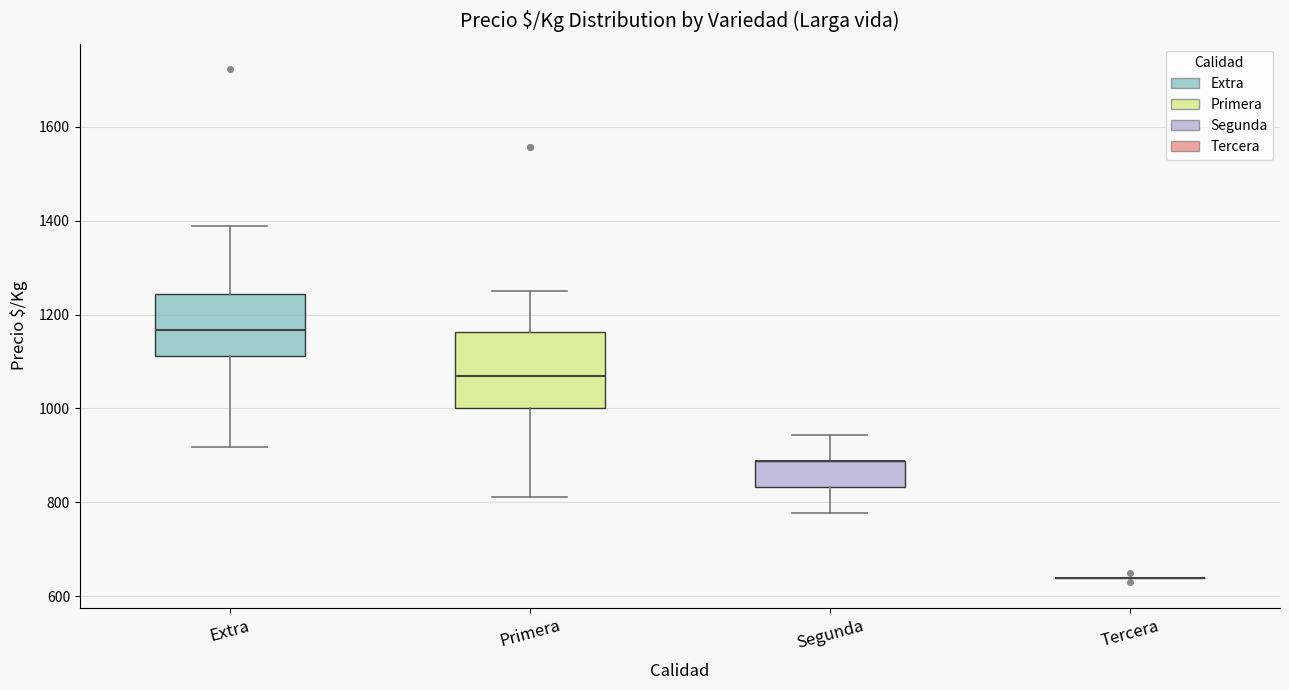

Which box is the tallest, from its lower edge to its upper edge?

Primera